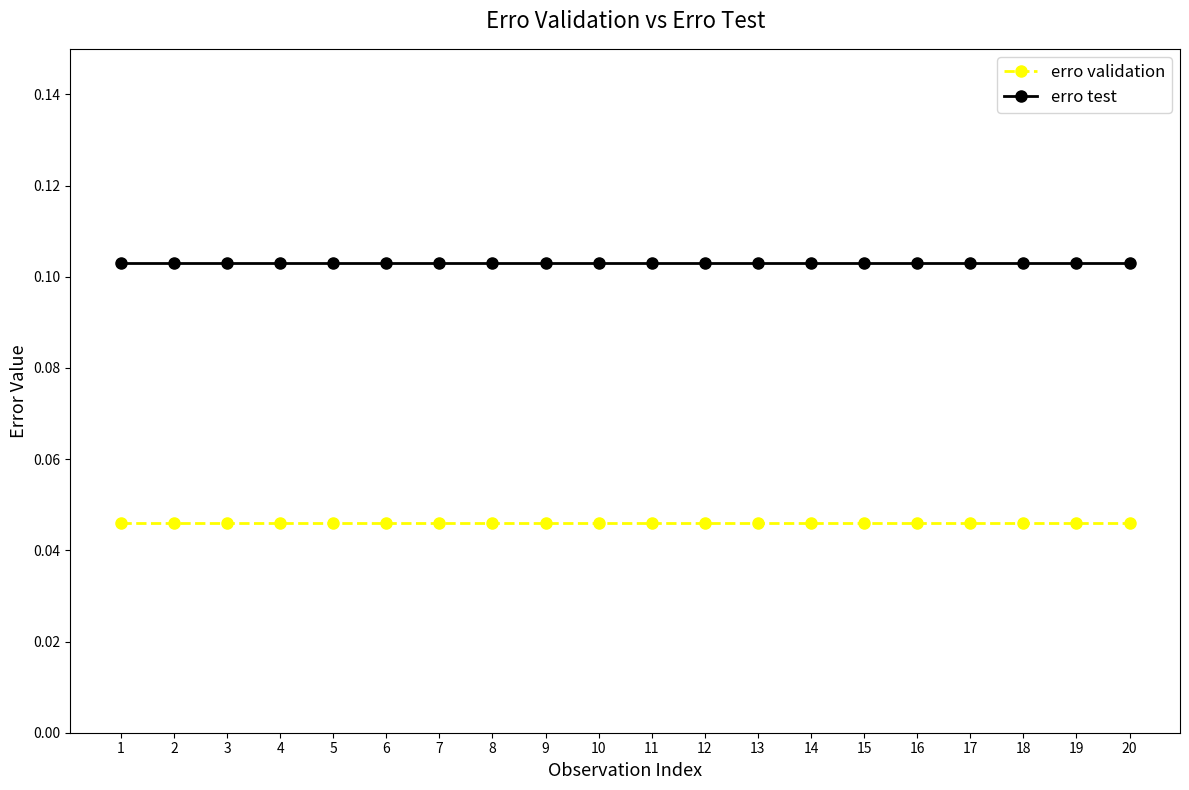

True or false: erro validation has a value of 0.1 at 15.

False